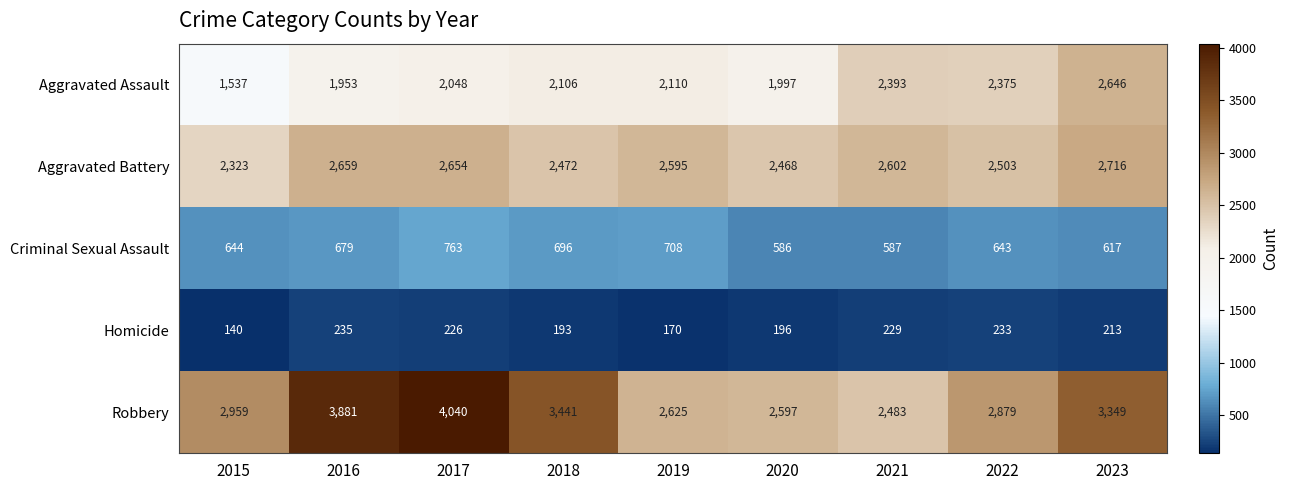

At which label does Aggravated Battery first exceed 2595?

2016